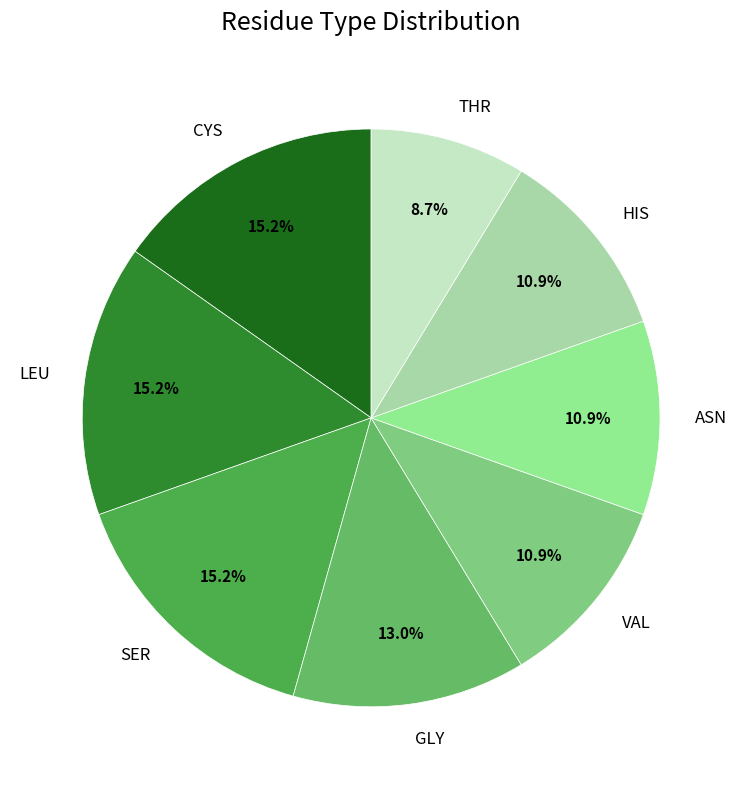

Count the number of slices in the pie.

8